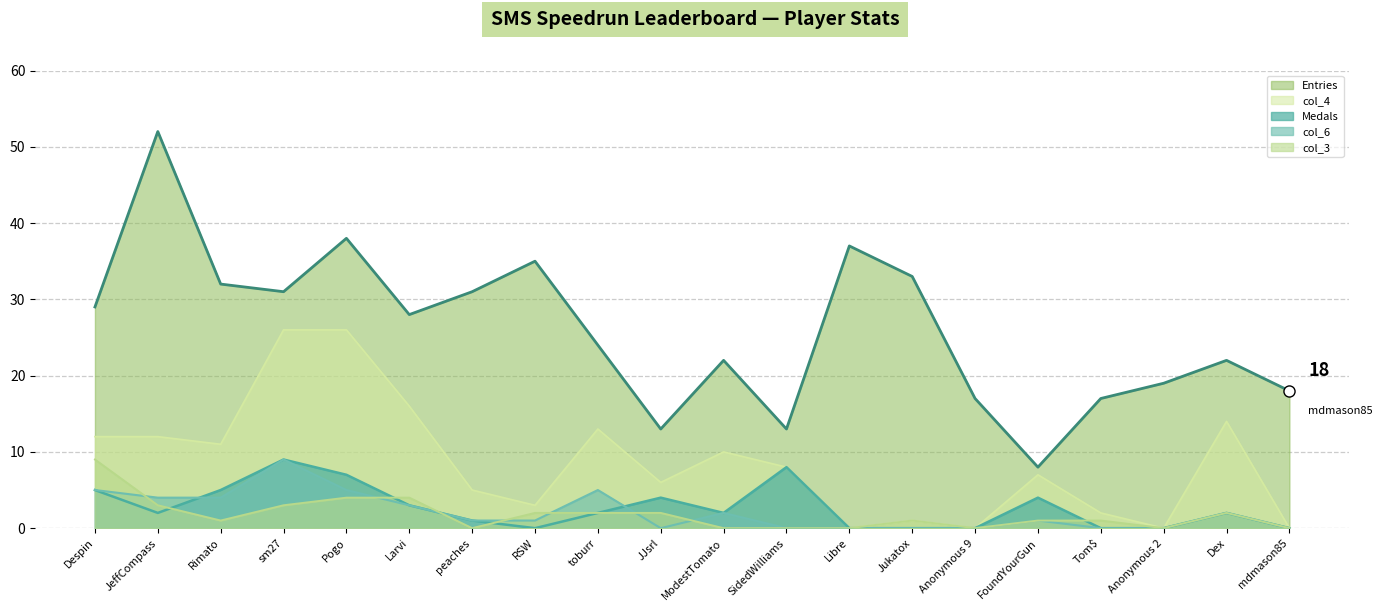

How many interior local peaks does the col_3 series have?

2